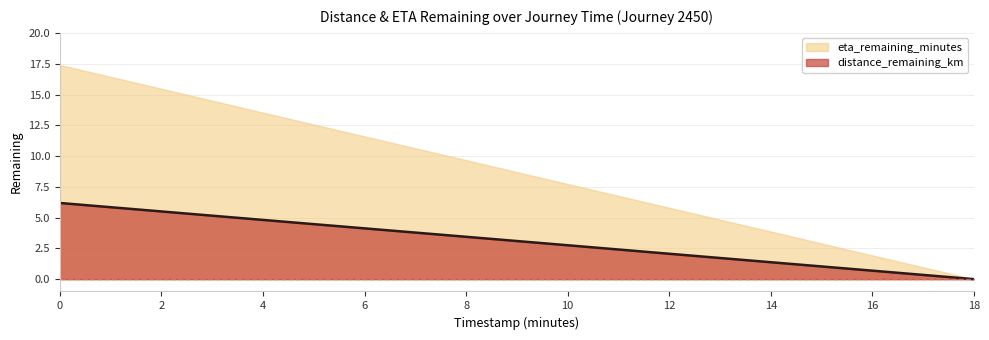

Reading left to right, list all the values displayed in this chart.

0.0=6.2	2.0=5.5	4.0=4.8	6.0=4.1	8.0=3.4	10.0=2.8	12.0=2.1	14.0=1.4	16.0=0.7	18.0=0.0